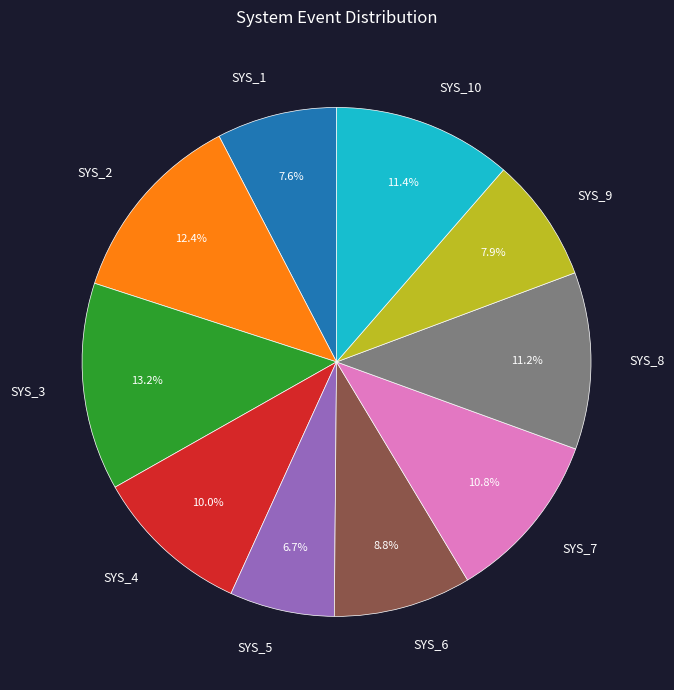

To the nearest percent, what percentage of the pie is SYS_1?

8%